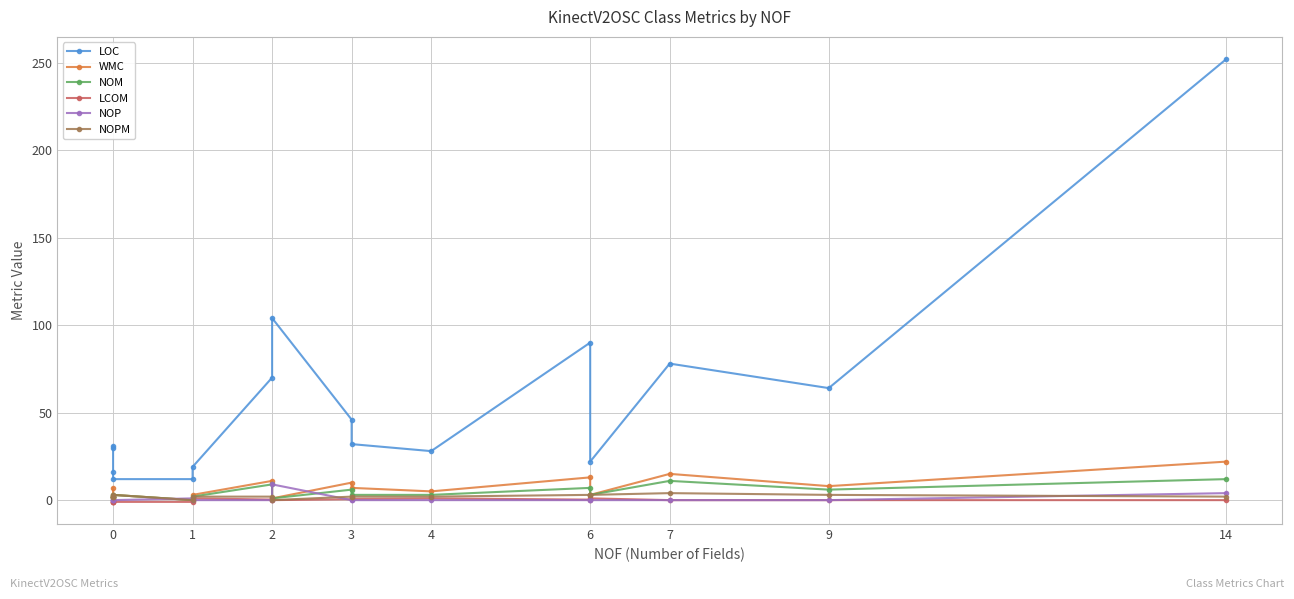

True or false: LCOM and WMC intersect in this chart.

False